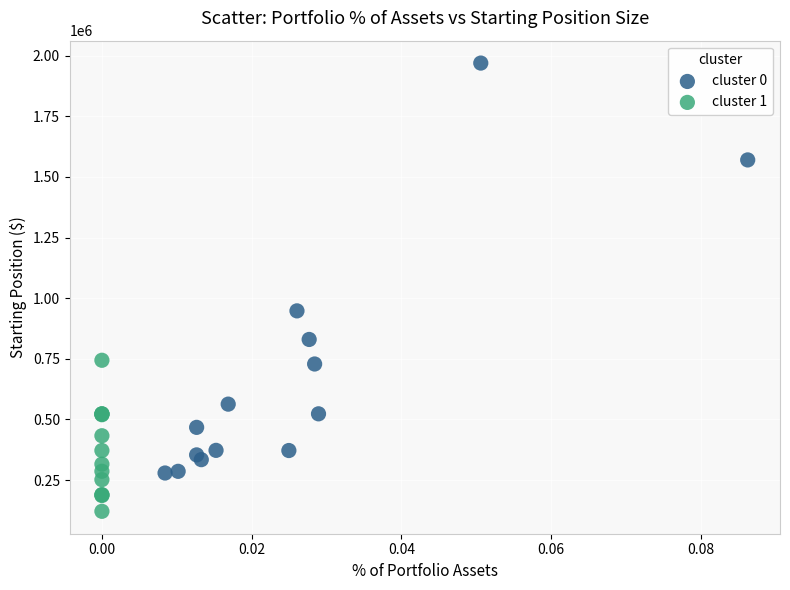

What are all the series names shown in the legend?

cluster 0, cluster 1